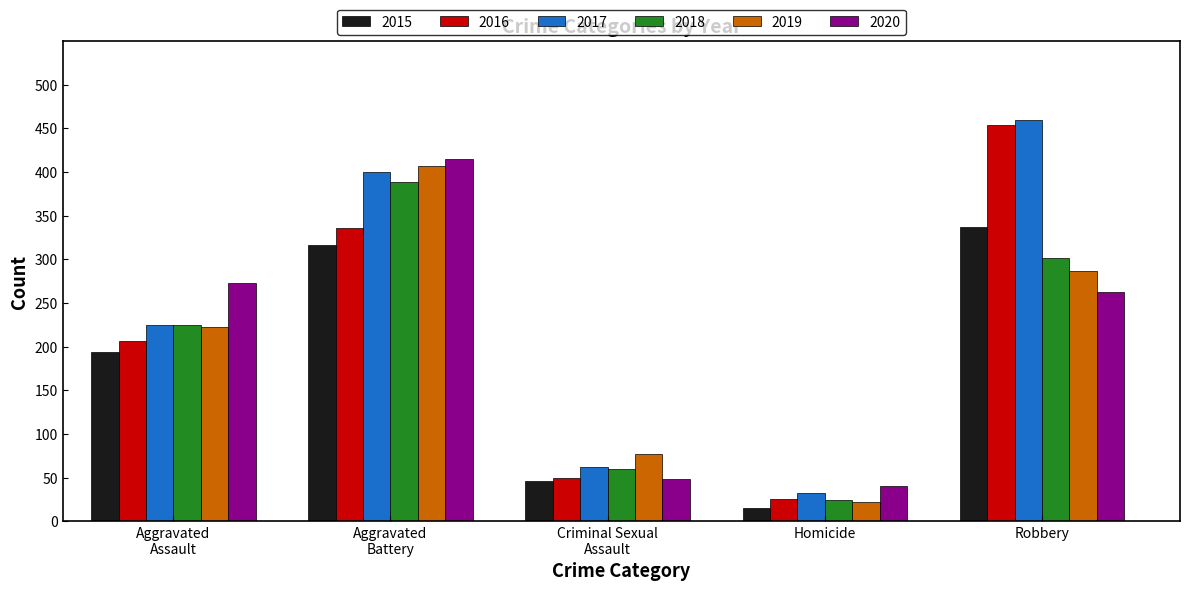

How many bars are there in each group?

6